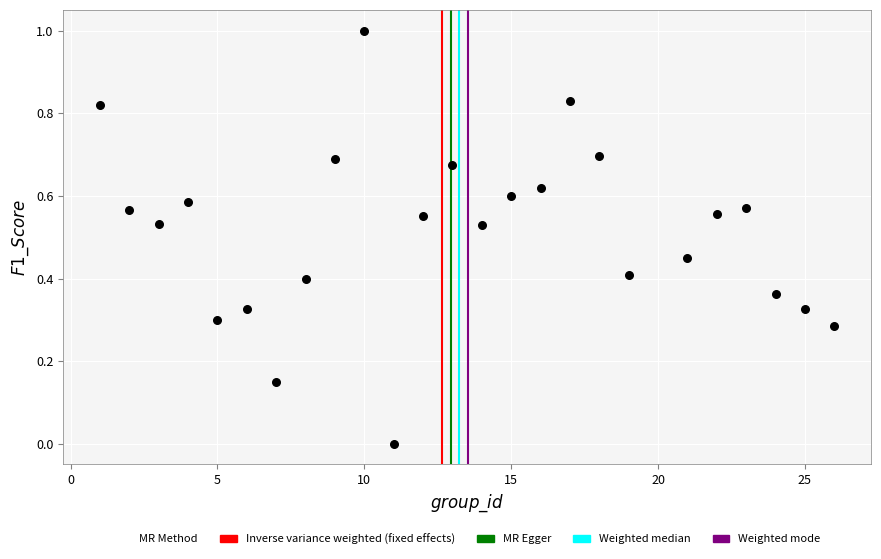

What is the range of Y values (max minus min)?

1.0